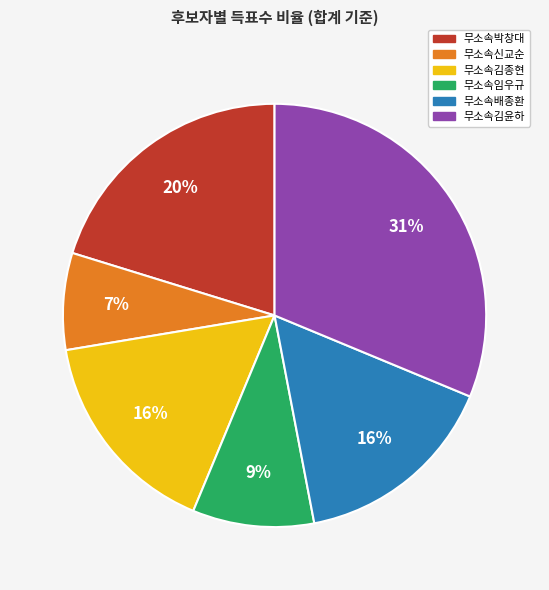

To the nearest percent, what is the combined percentage of 무소속박창대 and 무소속배종환?

36%